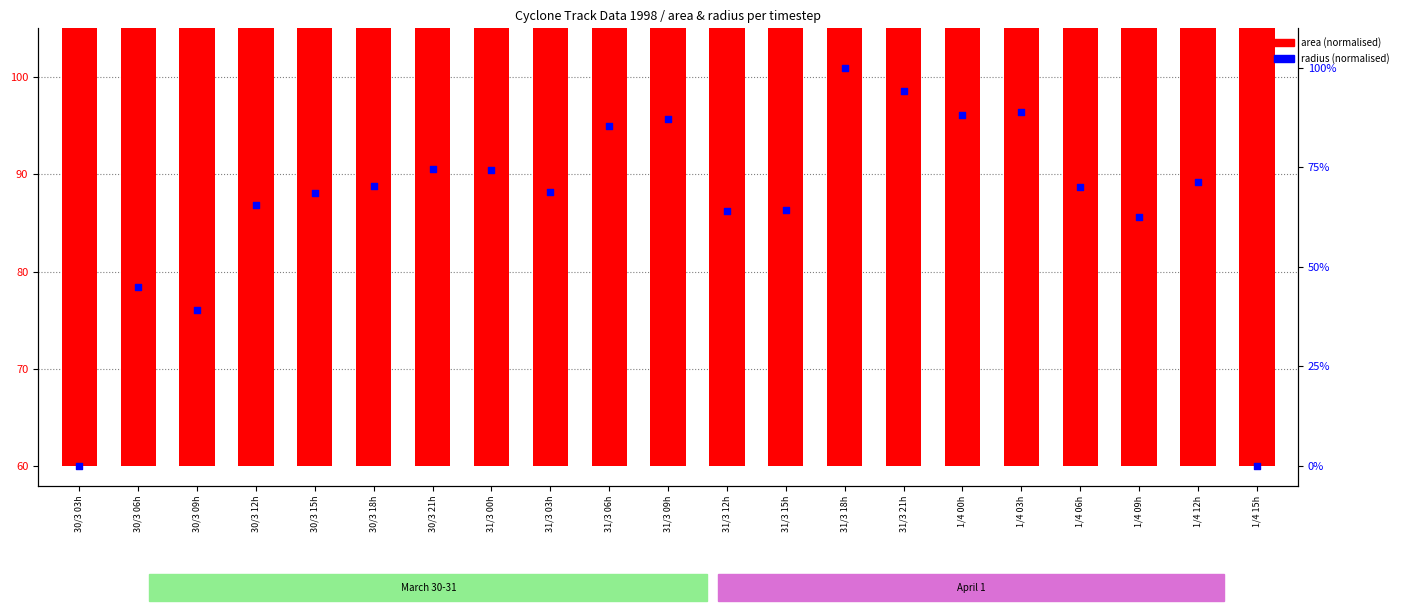

At which category is the sum across all series the highest?

31/3 18h